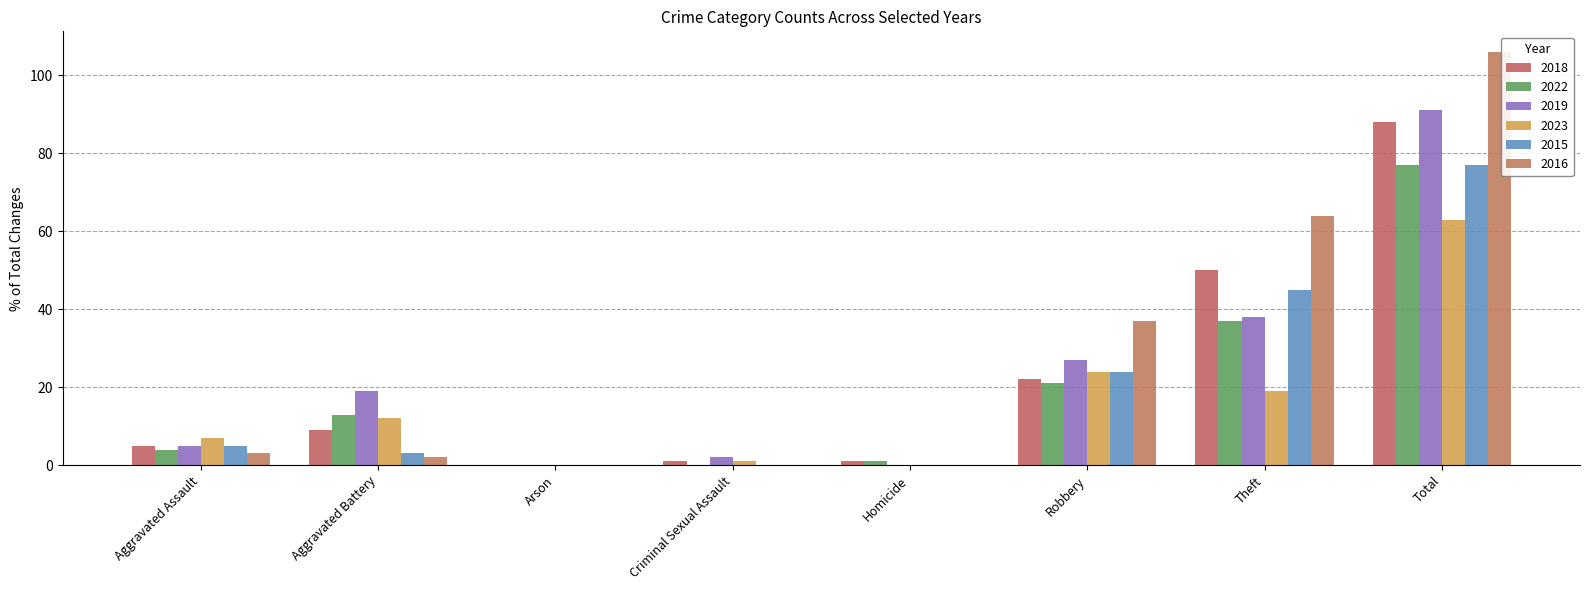

At how many categories does at least one series exceed 23?

3